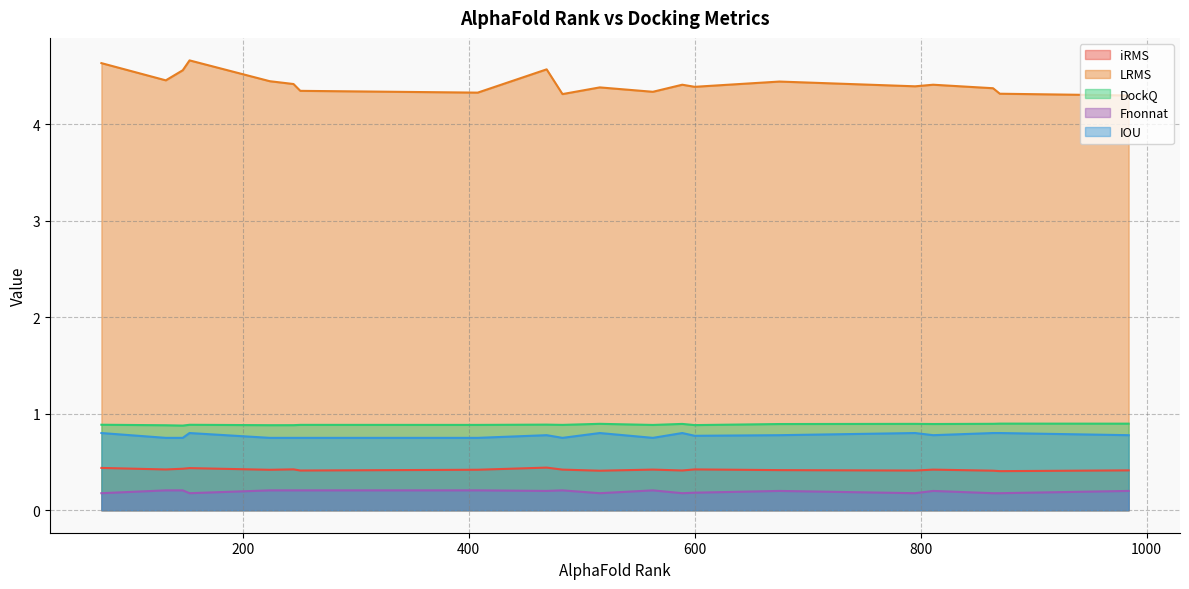

Which series has the largest range (max minus min)?

LRMS